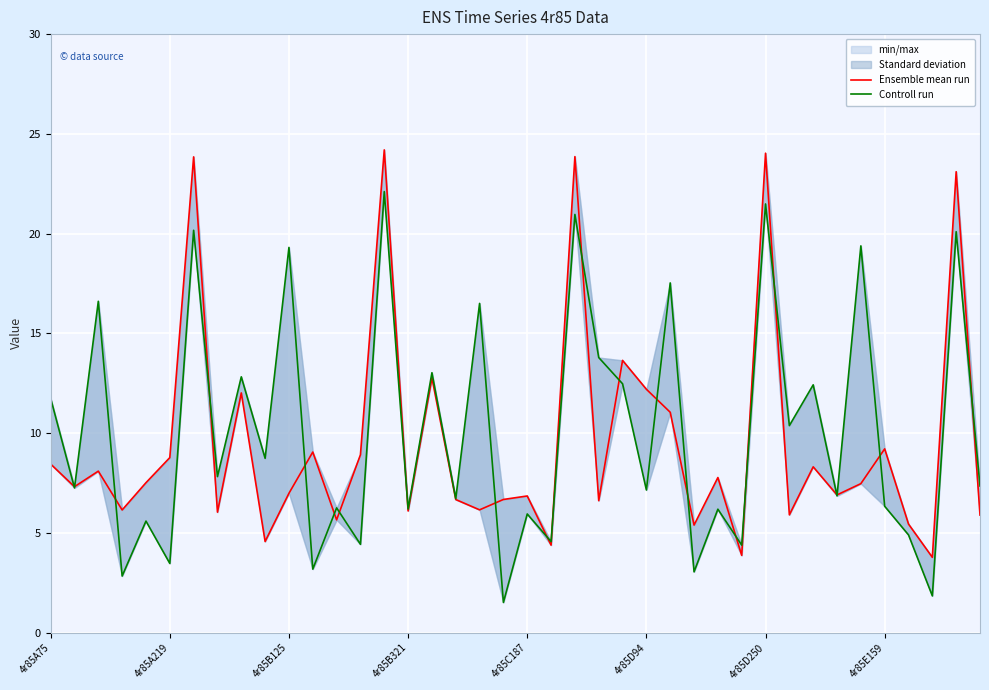

What is the difference between the second highest and second lowest values in the Controll run series?

19.6